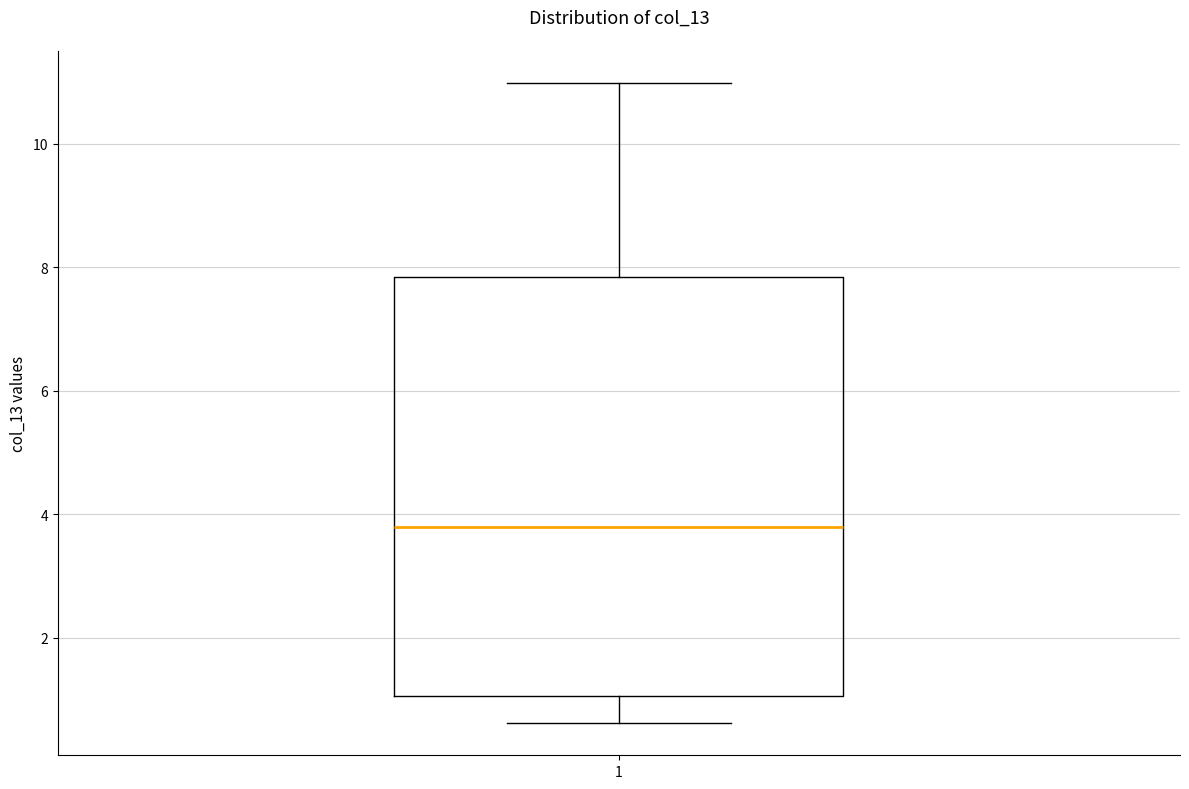

Read this box plot against the y-axis: the position of the median line, the range covered by the box, and the ends of both whiskers. The values are not printed on the chart, so give them approximately, as read against the axis.

median 3.8, box 1.0 to 7.8, whiskers 0.6 to 11.0